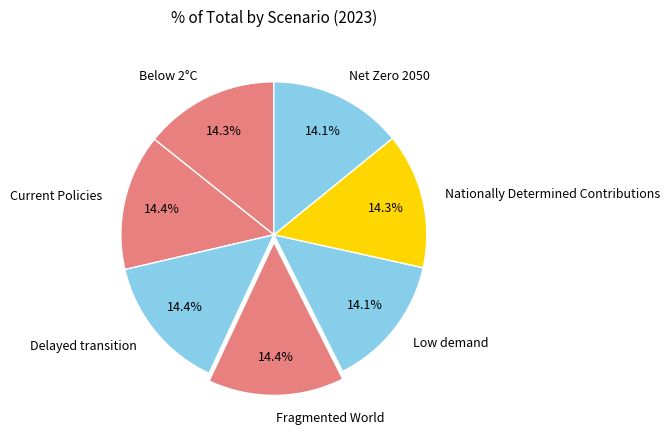

Does any single category account for the majority?

No